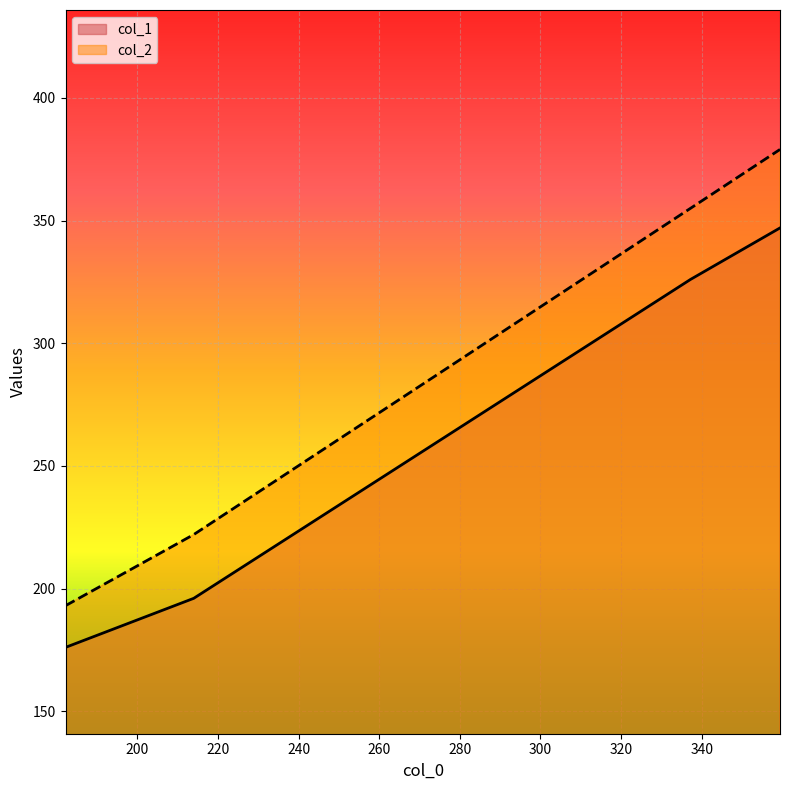

True or false: col_2 has a value of 355 at 337.2.

True